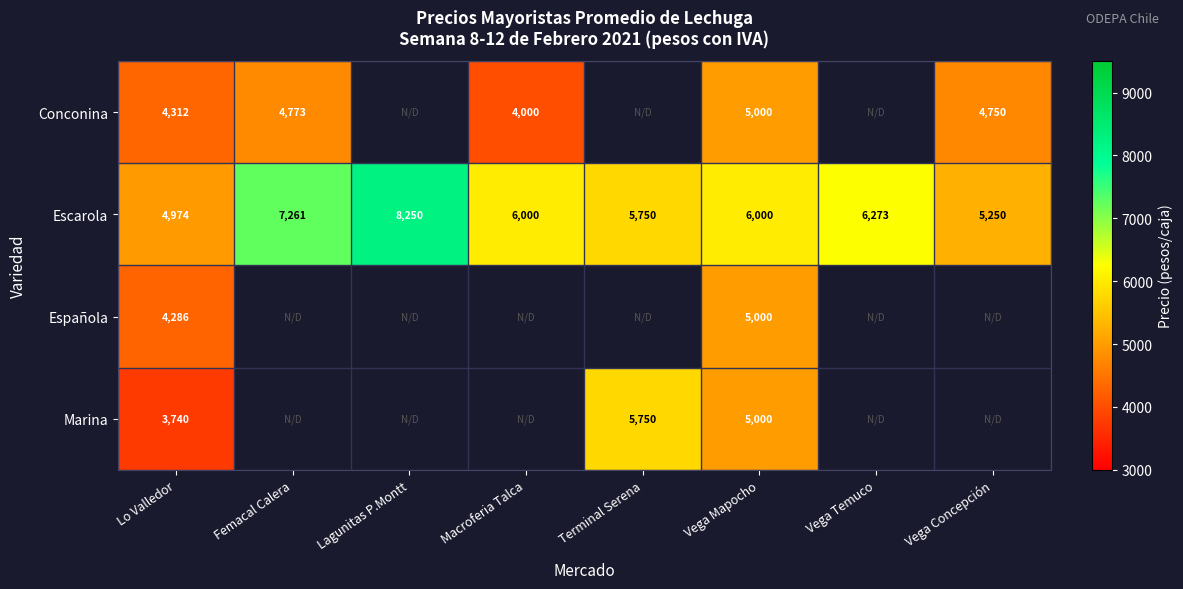

Is it true that Conconina equals 7016 at Vega Mapocho?

False